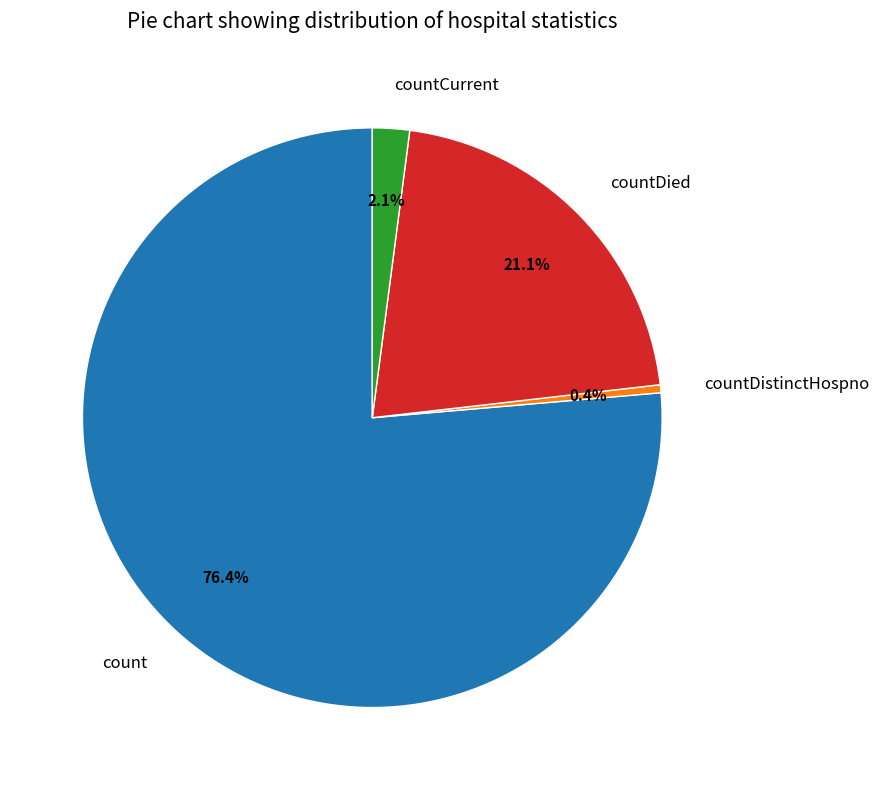

To the nearest percent, what is the difference between the largest and smallest slice percentages?

76%